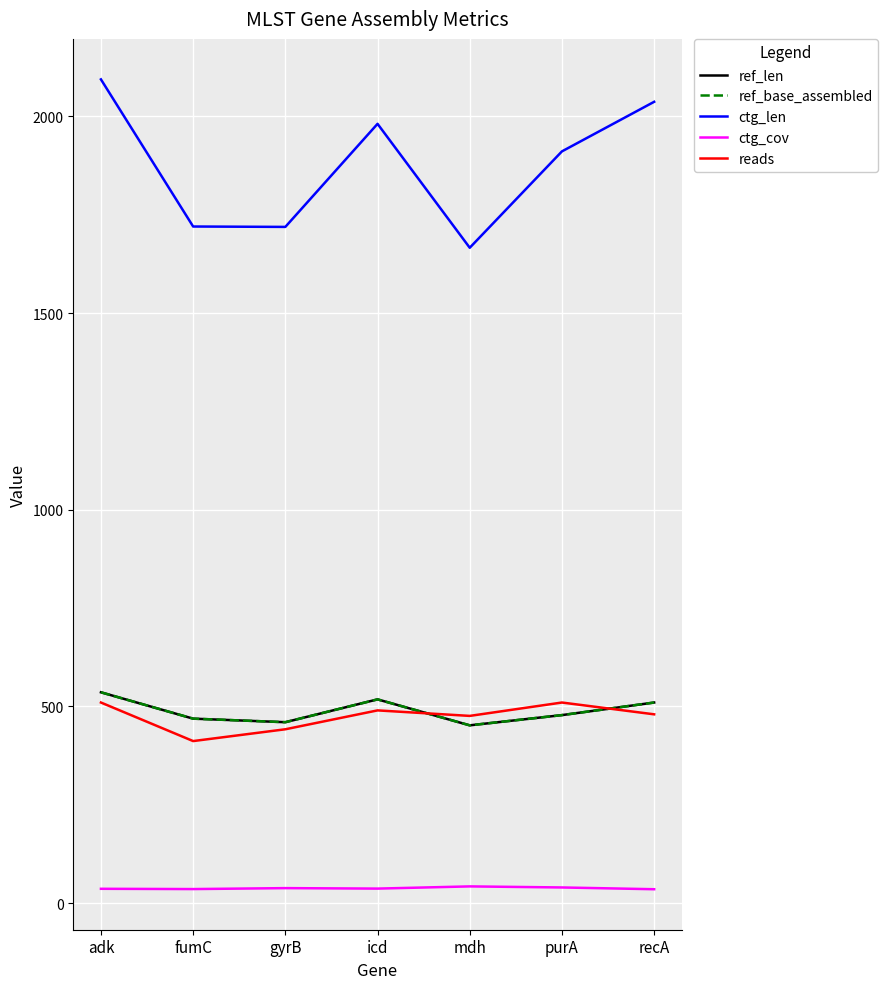

Does the chart have visible grid lines?

Yes